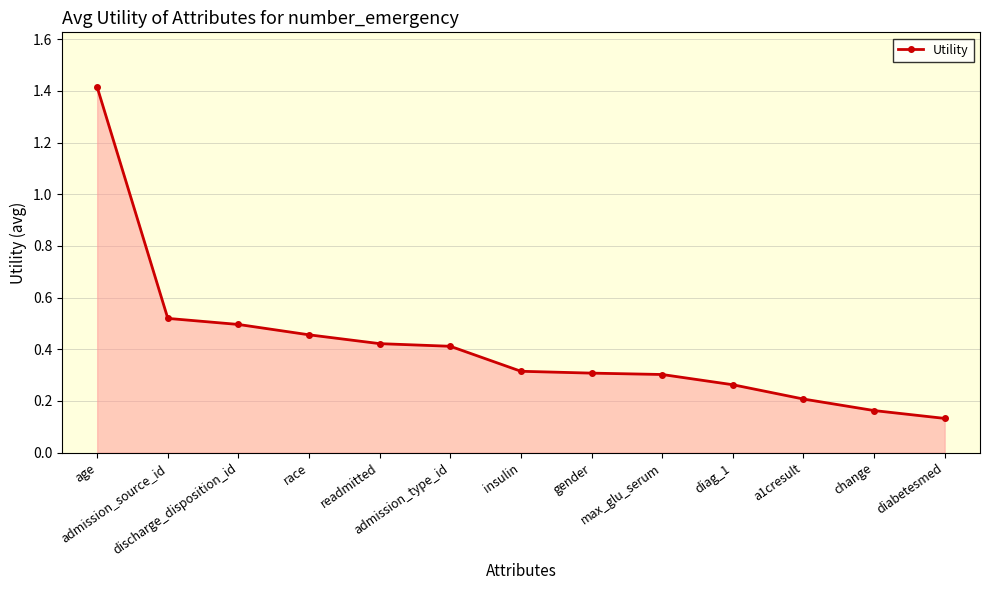

Between discharge_disposition_id and admission_type_id, which is larger?

discharge_disposition_id